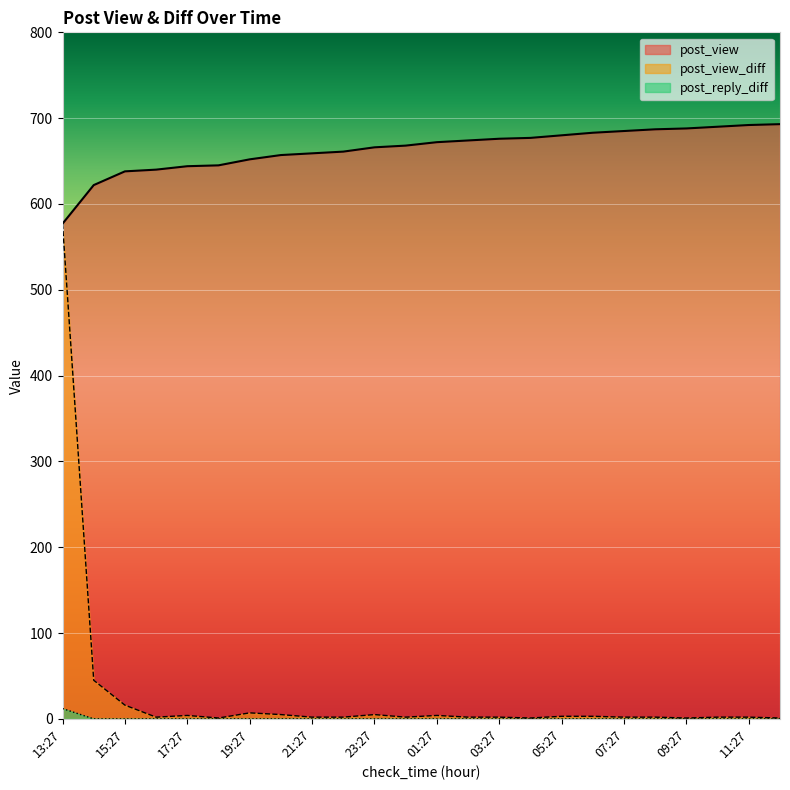

Is the value of post_reply_diff at 15:27 greater than the value of post_view_diff at 18:27?

No